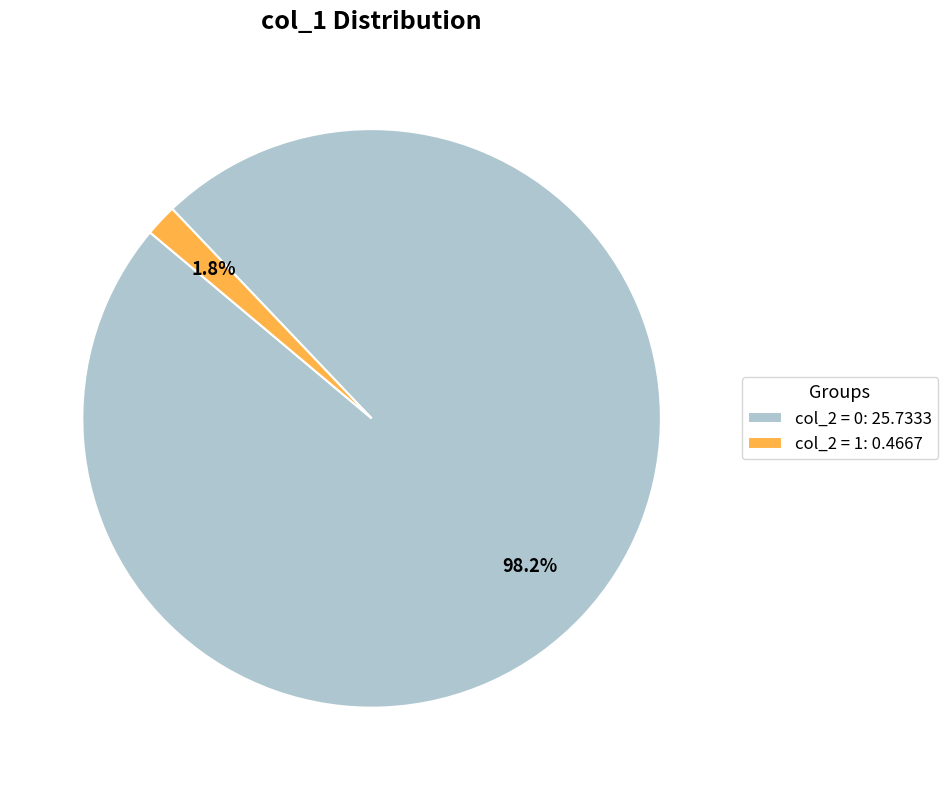

Which category has the biggest portion of the pie?

col_2 = 0: 25.7333